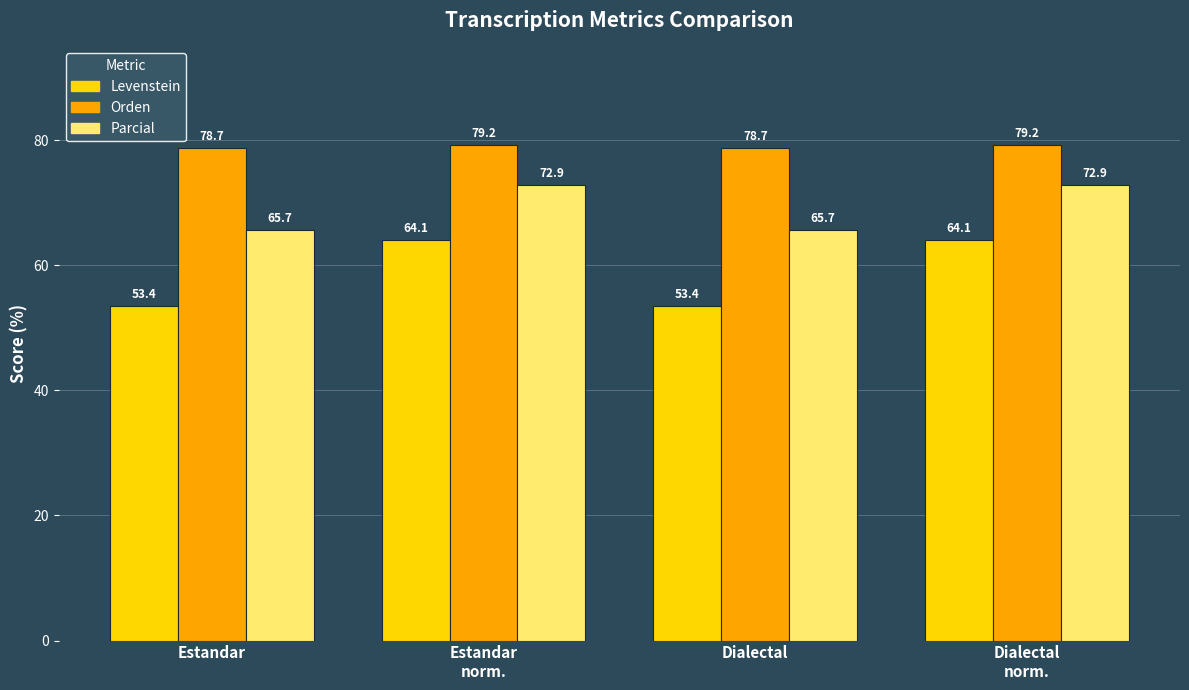

What is the sum of all Levenstein values?

235.0